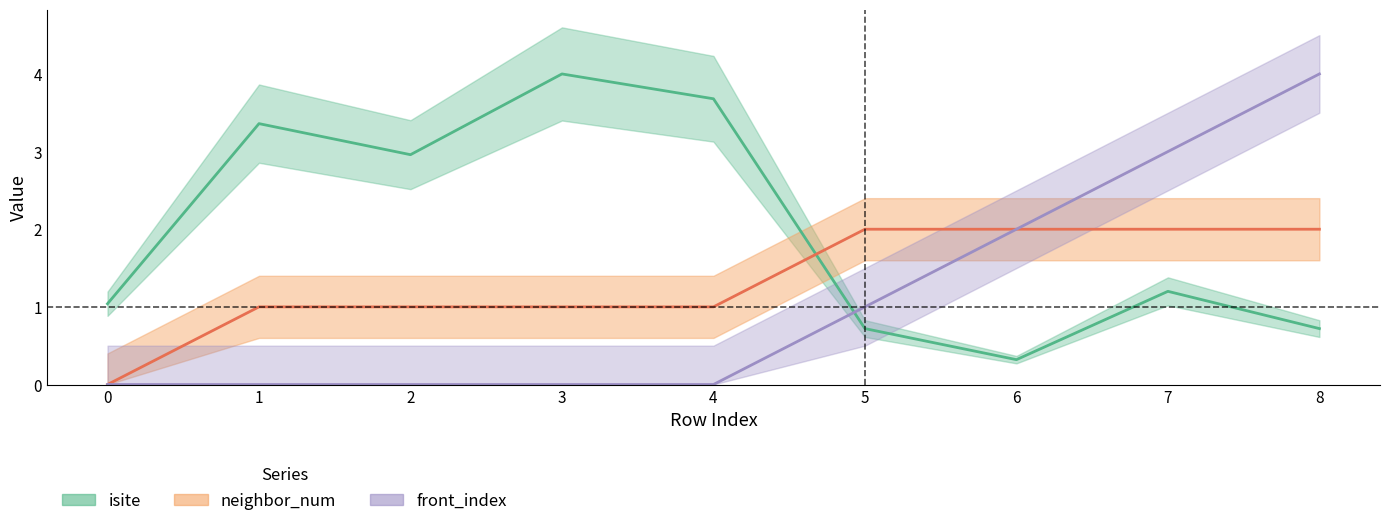

Where do front_index and isite first cross each other?

4 and 5